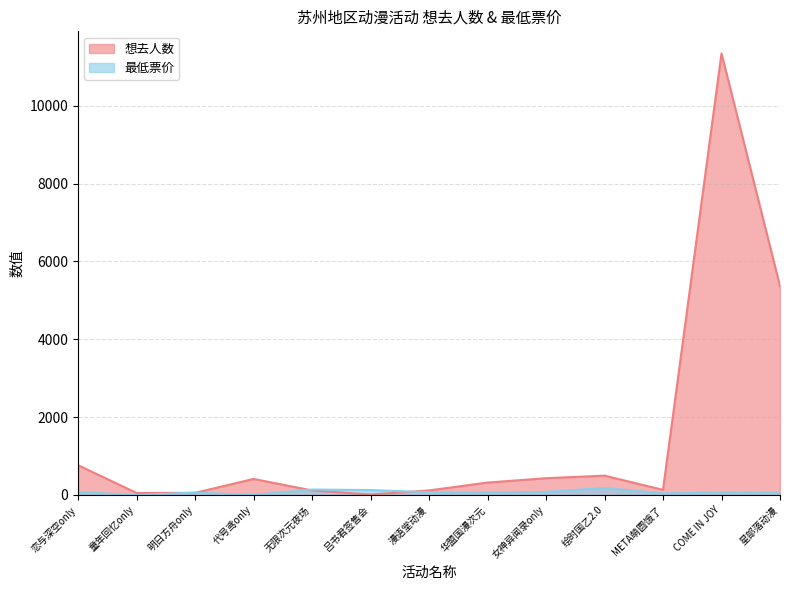

How many lines are shown in the chart?

2